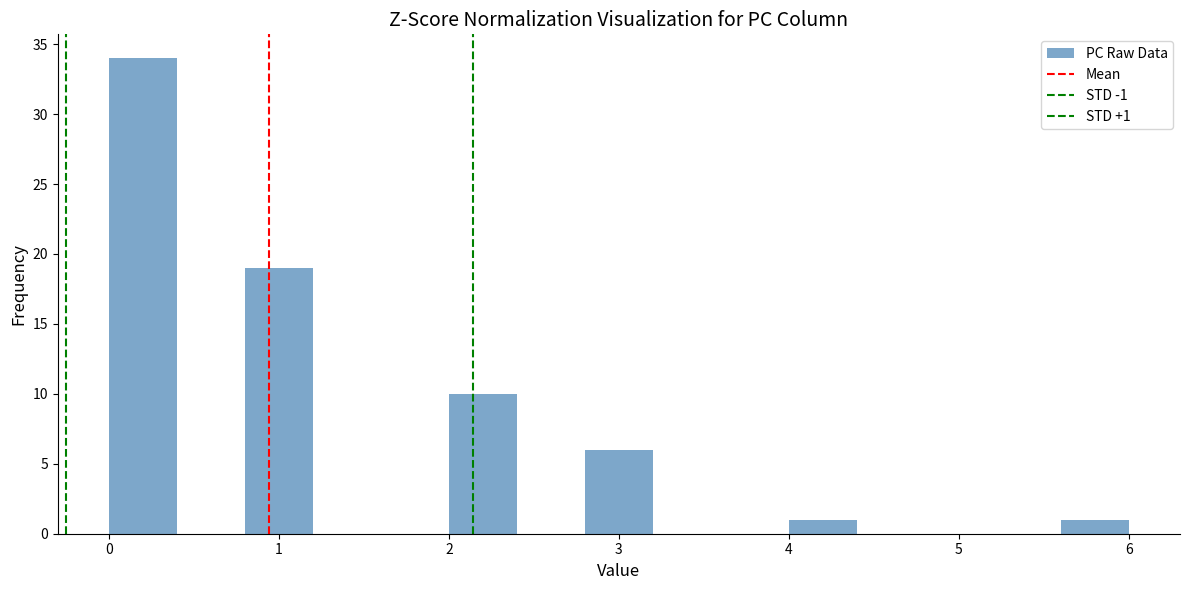

Over which range of the x-axis is the bar tallest?

0.0 to 0.4